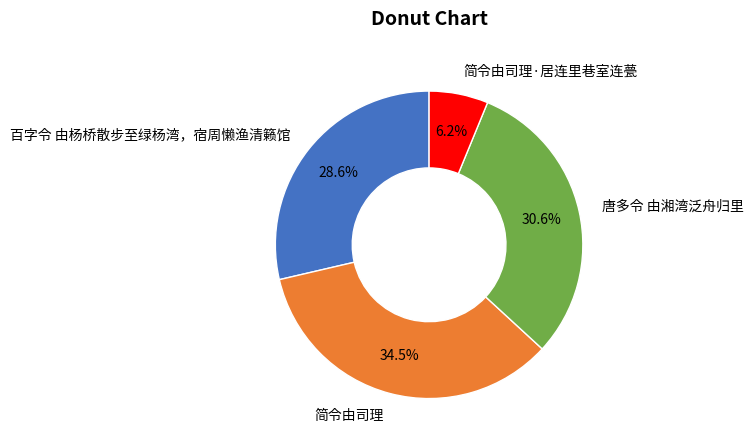

The 简令由司理 slice represents 42% of the pie. True or false?

False